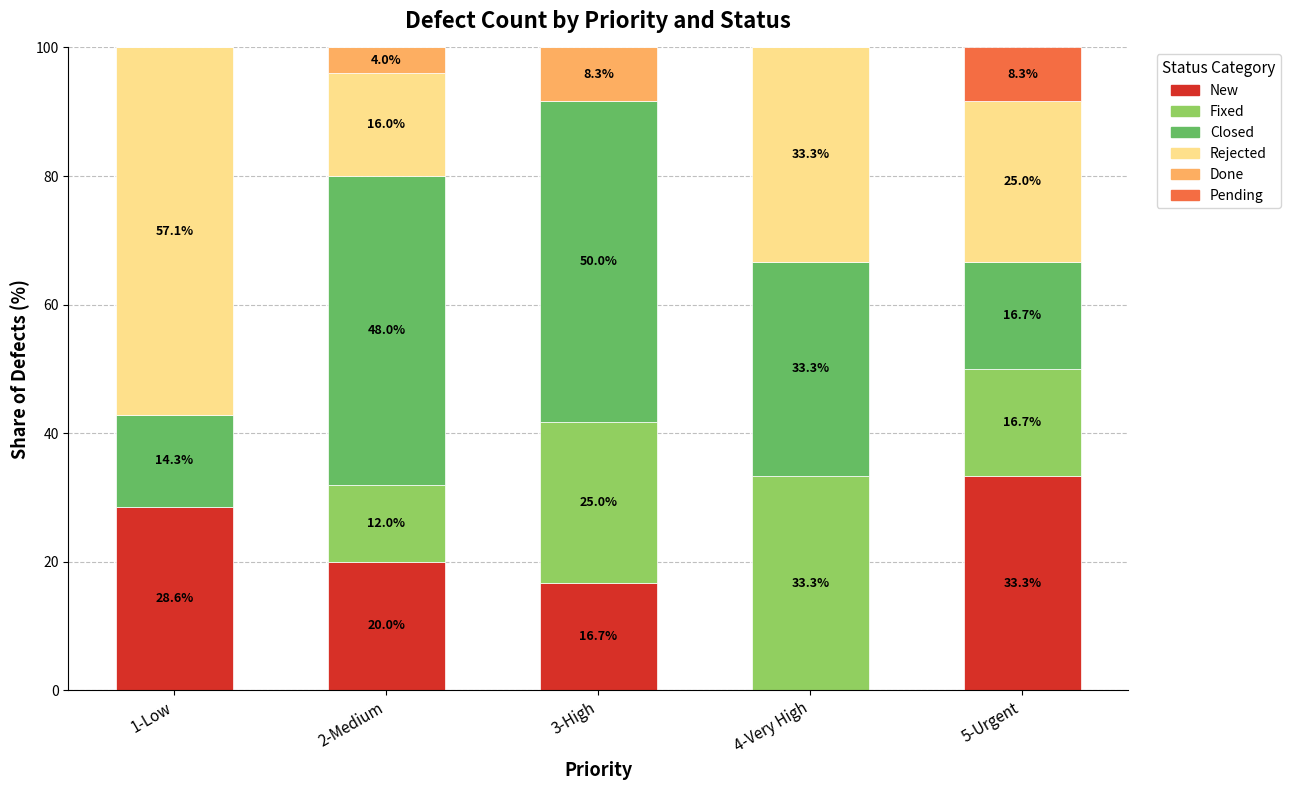

What is the total value across all series at 4-Very High?

100.0